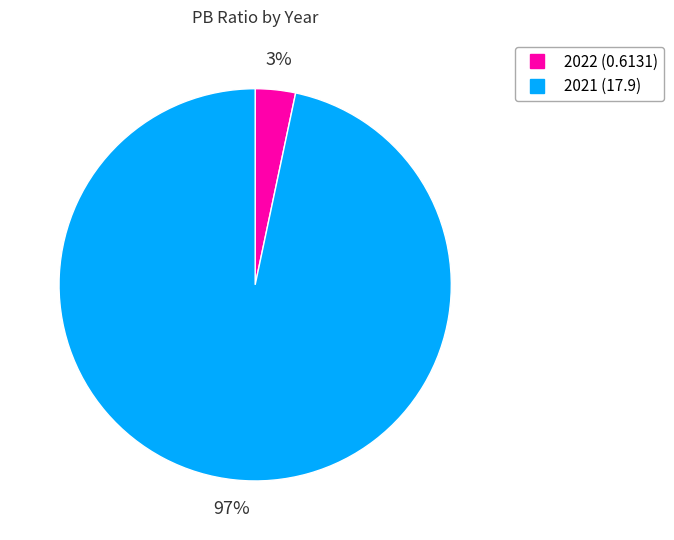

Does 2022 account for over 50% of the chart?

No